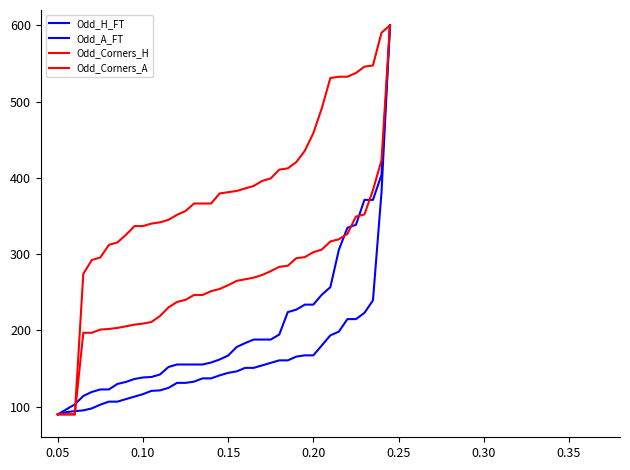

At how many categories does at least one series exceed 134?

37